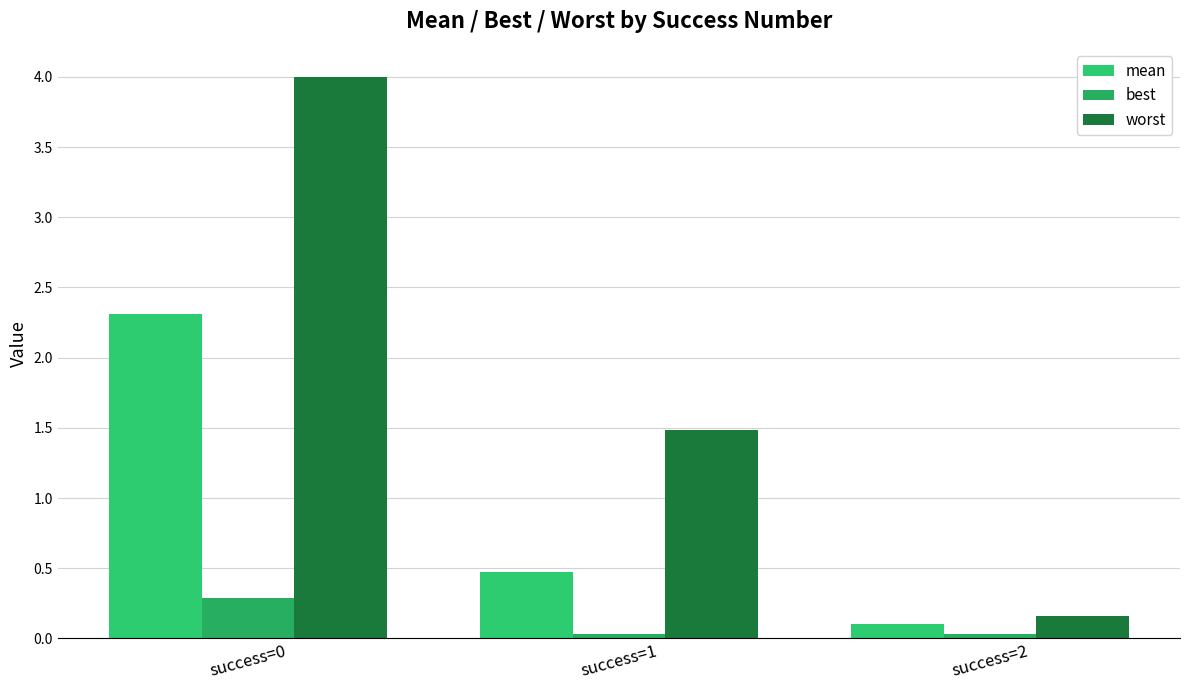

Reading left to right, what are all the values shown in this chart?

mean: success=0=2.3	success=1=0.5	success=2=0.1
best: success=0=0.3	success=1=0.0	success=2=0.0
worst: success=0=4.0	success=1=1.5	success=2=0.2